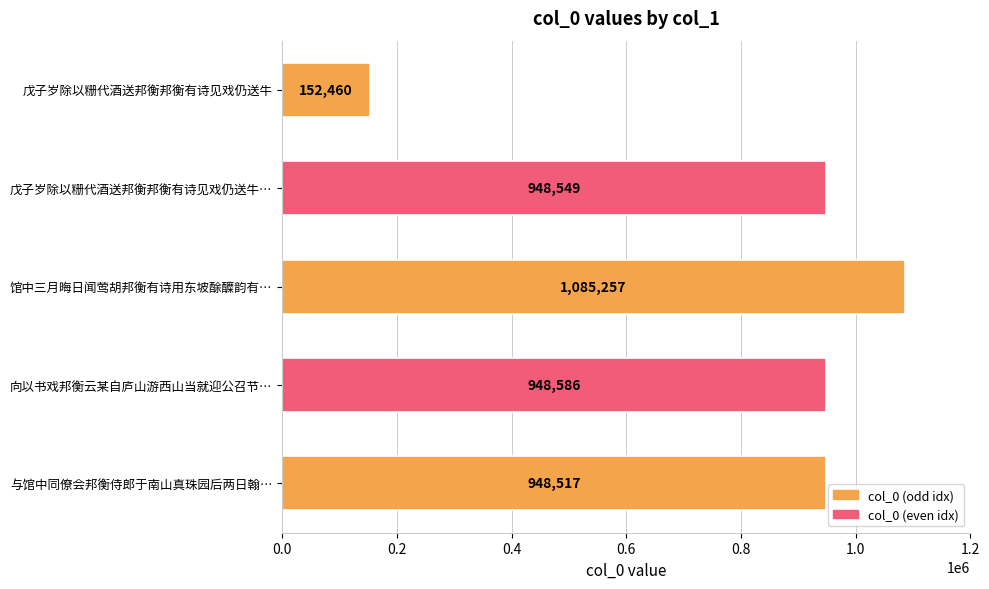

Is it true that the value at 馆中三月晦日闻莺胡邦衡有诗用东坡酴醾韵有… is 672233?

False